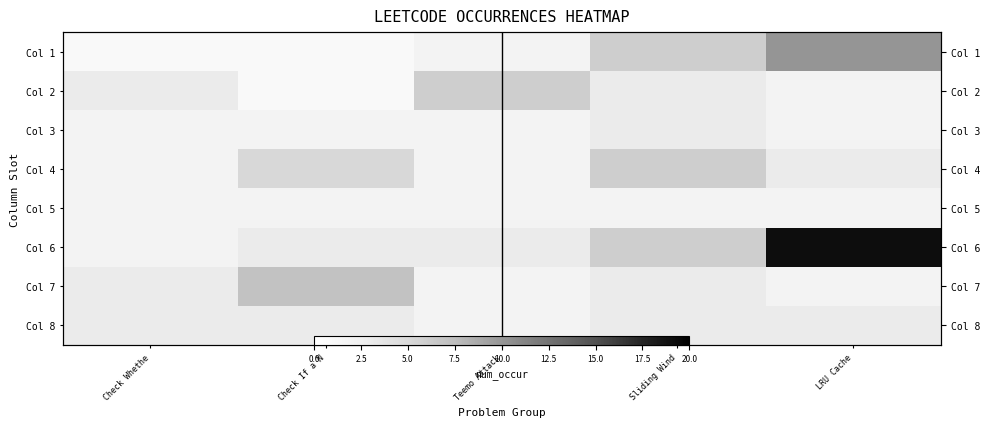

Which category has the highest value across all series?

LRU Cache